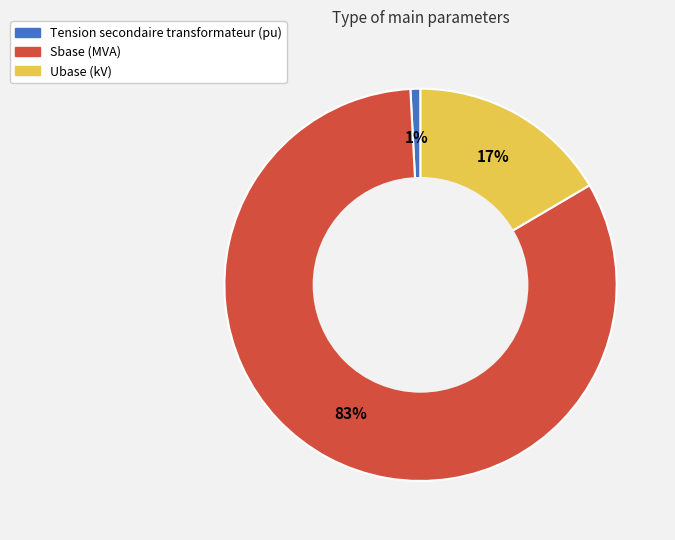

To the nearest percent, what portion does Tension secondaire transformateur (pu) represent?

1%